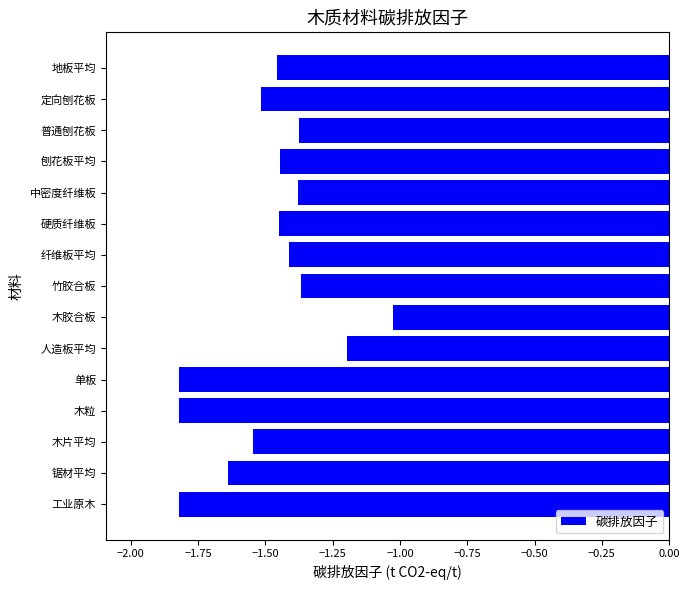

How many bars are there in total?

15